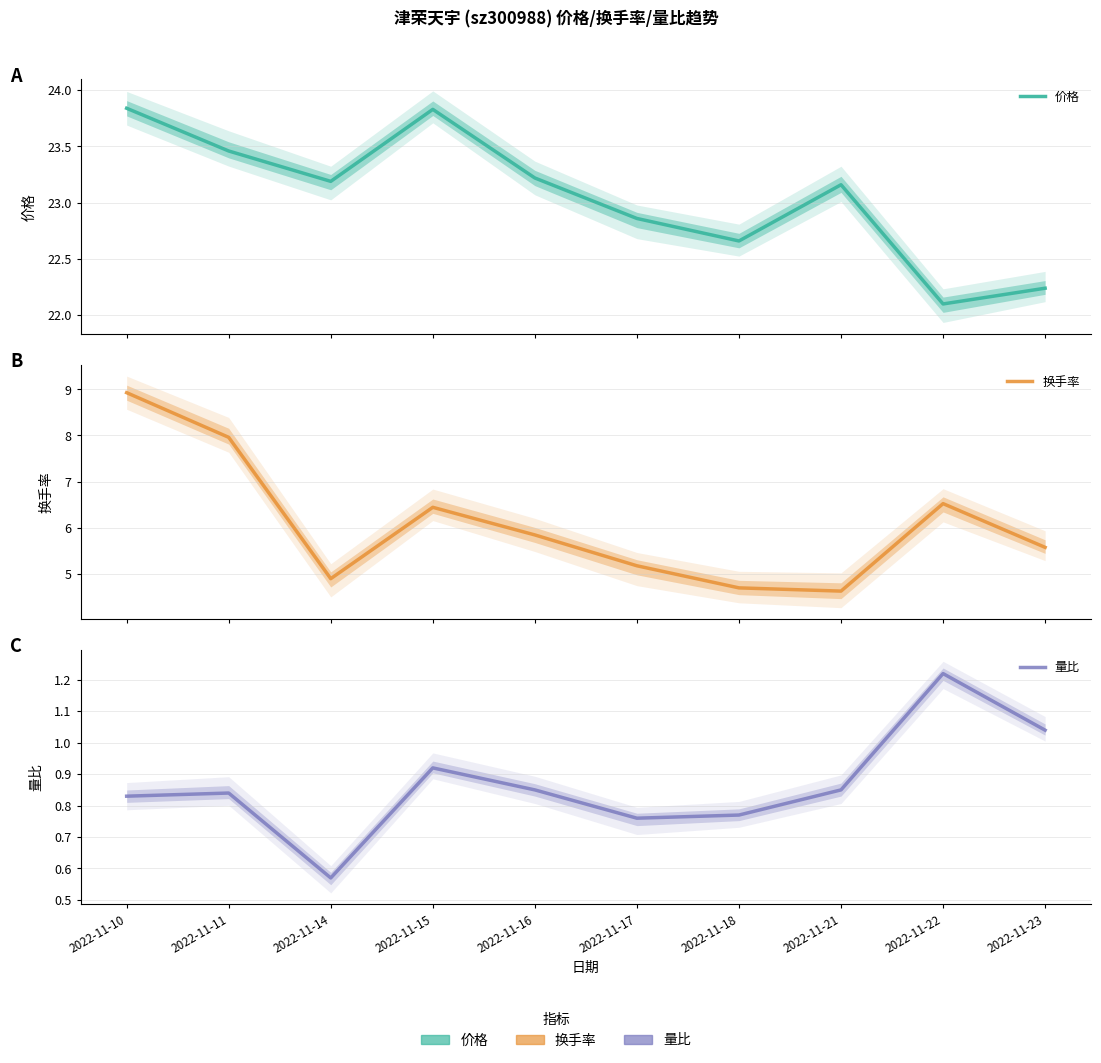

Reading left to right, extract all data points from this chart.

价格: 2022-11-10=23.8	2022-11-11=23.5	2022-11-14=23.2	2022-11-15=23.8	2022-11-16=23.2	2022-11-17=22.9	2022-11-18=22.7	2022-11-21=23.2	2022-11-22=22.1	2022-11-23=22.2
换手率: 2022-11-10=8.9	2022-11-11=8.0	2022-11-14=4.9	2022-11-15=6.4	2022-11-16=5.8	2022-11-17=5.2	2022-11-18=4.7	2022-11-21=4.6	2022-11-22=6.5	2022-11-23=5.6
量比: 2022-11-10=0.8	2022-11-11=0.8	2022-11-14=0.6	2022-11-15=0.9	2022-11-16=0.8	2022-11-17=0.8	2022-11-18=0.8	2022-11-21=0.8	2022-11-22=1.2	2022-11-23=1.0